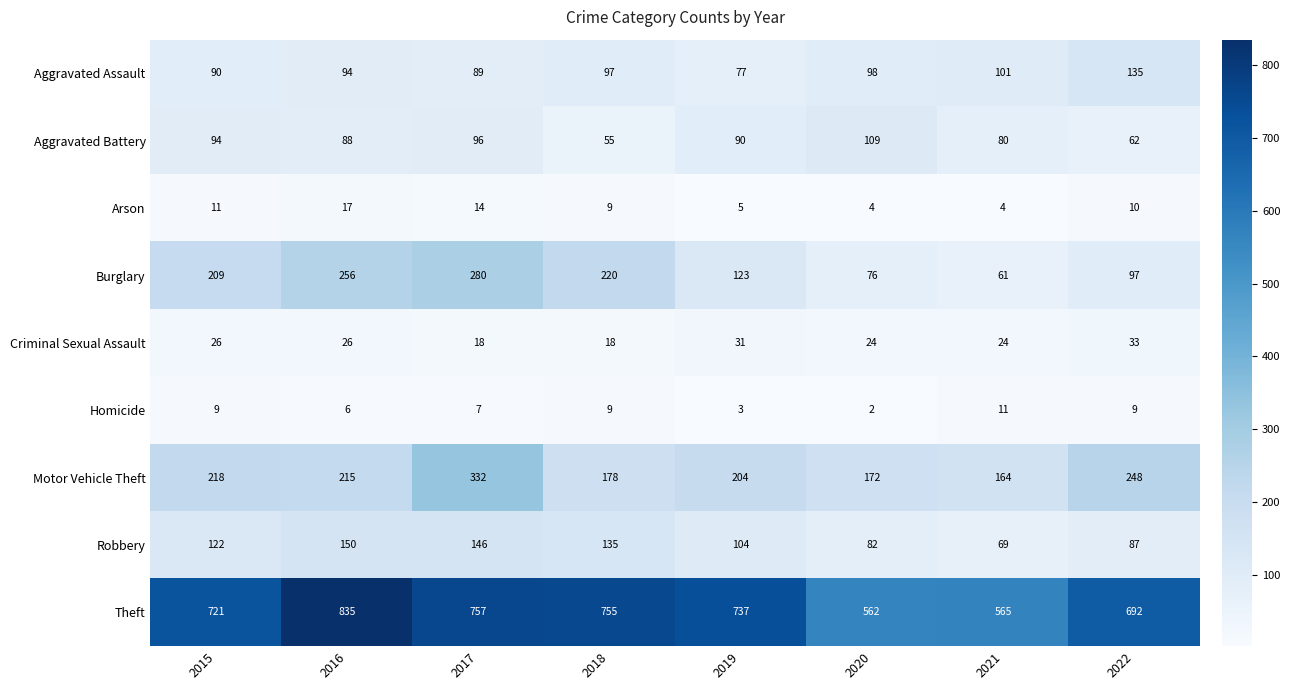

What is the maximum value shown in the chart?

835